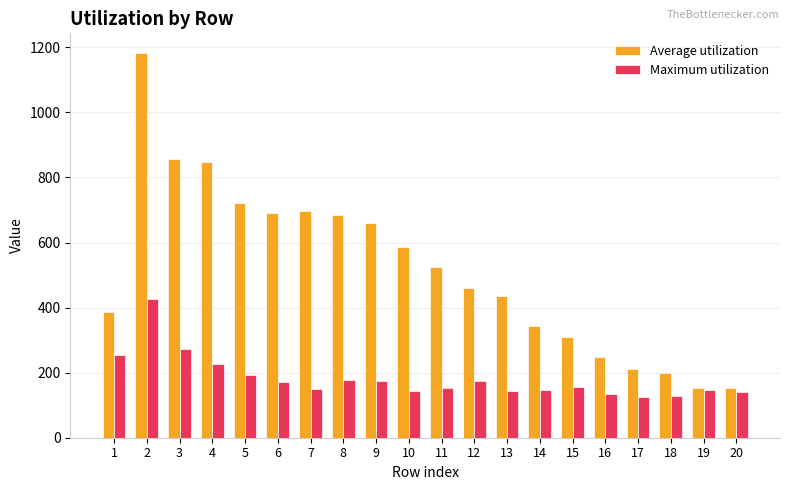

Rank the series by their average value, from lowest to highest.

Maximum utilization, Average utilization